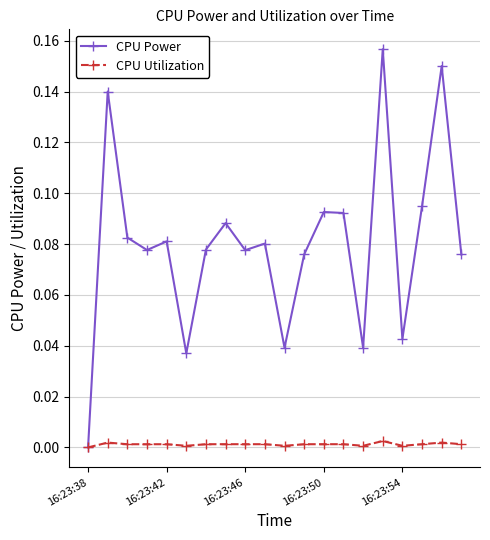

How many interior local peaks does the CPU Power series have?

7